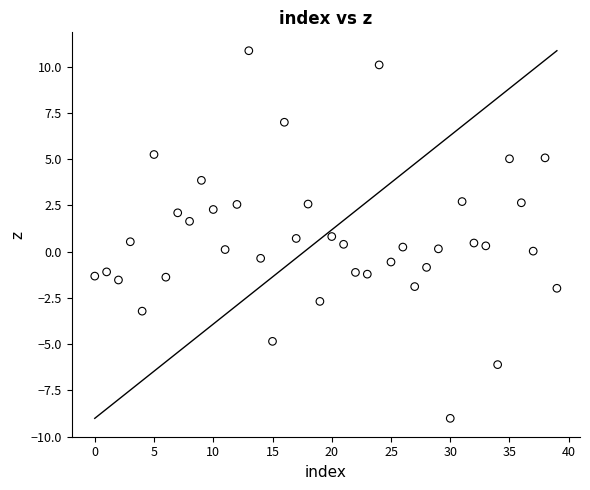

How many points are shown in the scatter plot?

40